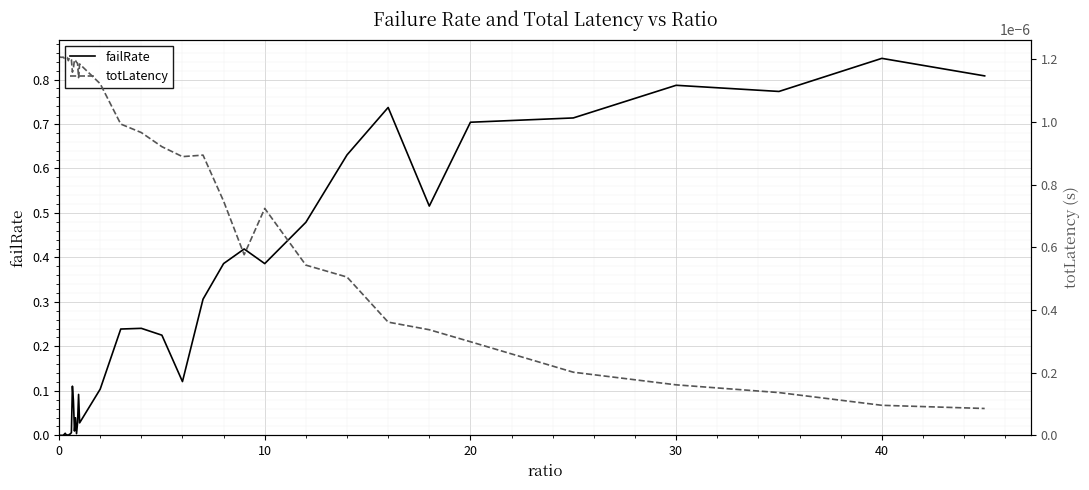

Is this an area chart (filled region under the line)?

No